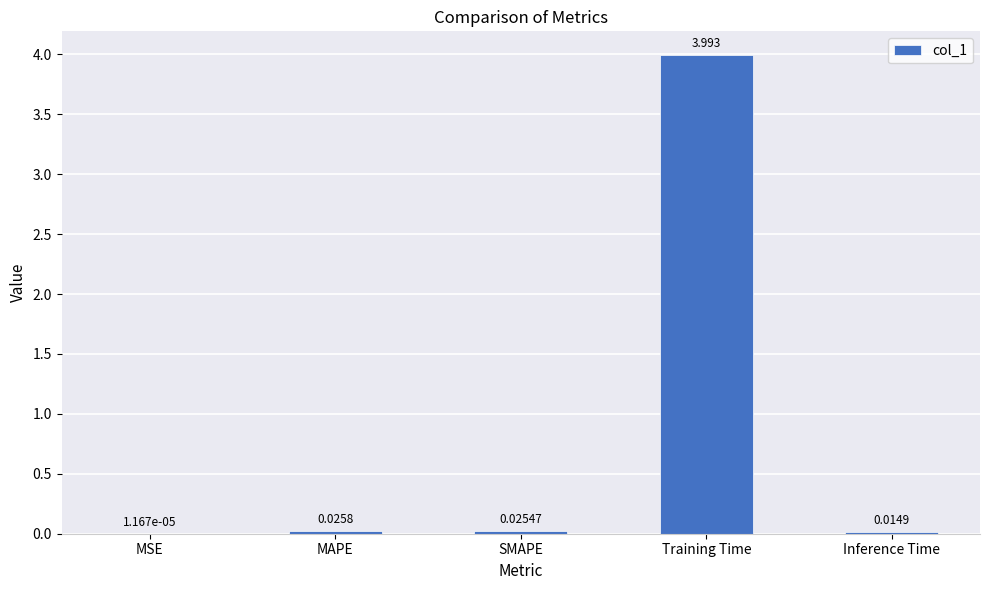

Which has a higher value, MSE or MAPE?

MAPE